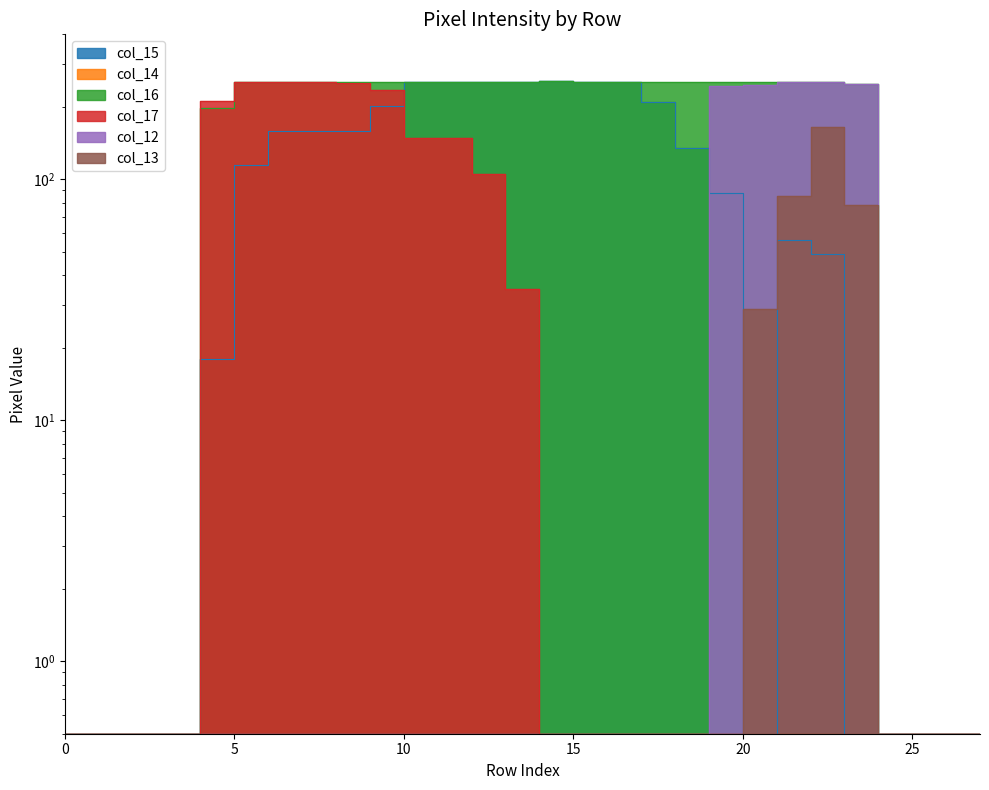

What is the maximum value shown in the chart?

255.0